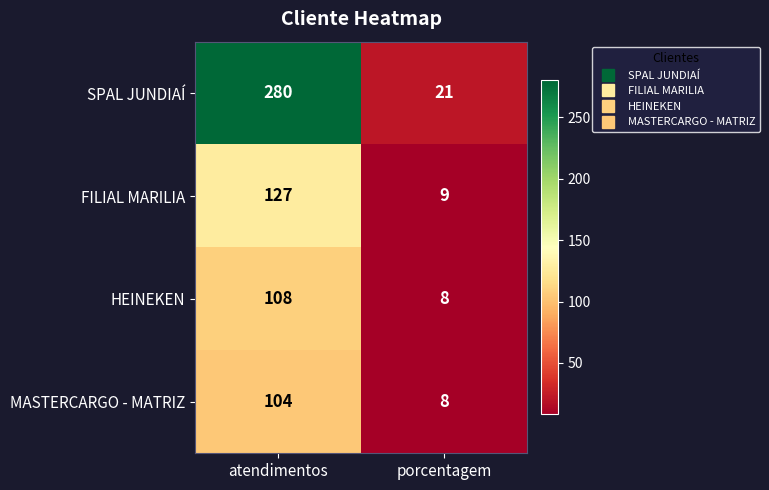

What is the approximate value of HEINEKEN at porcentagem?

8